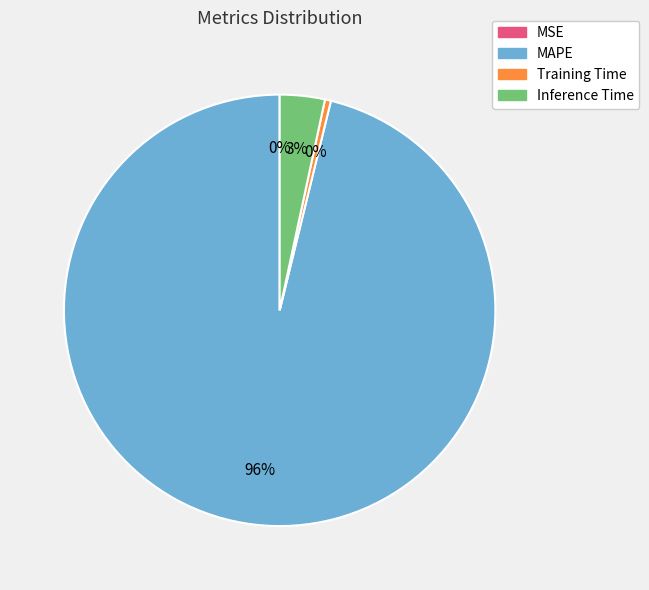

Is there a majority slice in this chart?

Yes